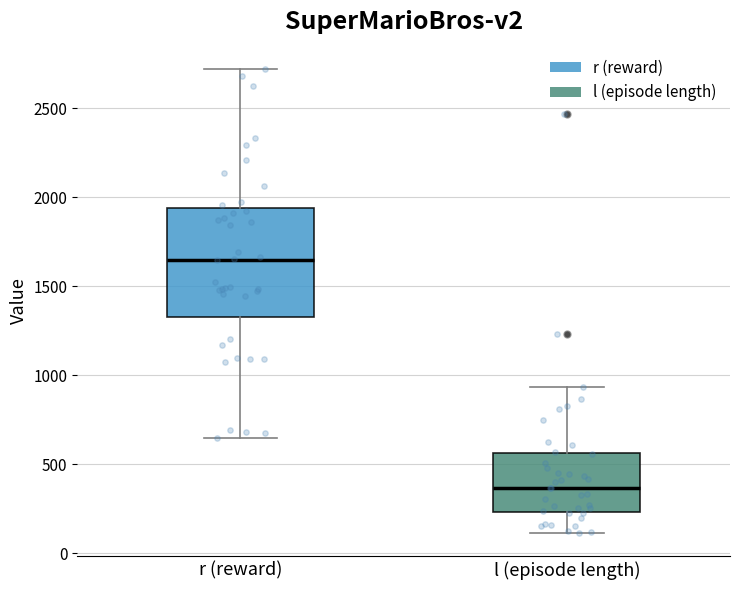

Reading left to right, transcribe this box plot: for each box, give where its median line is, the range the box spans, and where its two whiskers end, as read against the y-axis. The values are not printed on the chart, so give them approximately, as read against the axis.

r (reward): median 1650, box 1300 to 1950, whiskers 650 to 2700
l (episode length): median 350, box 250 to 550, whiskers 100 to 950